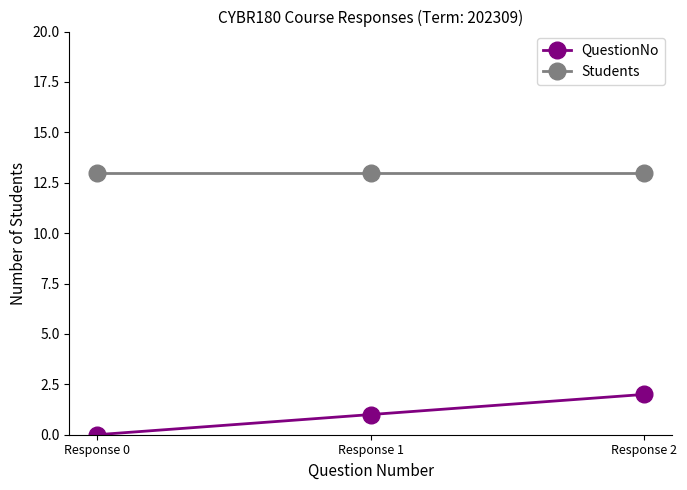

The value of QuestionNo at Response 1 is 1. True or false?

True